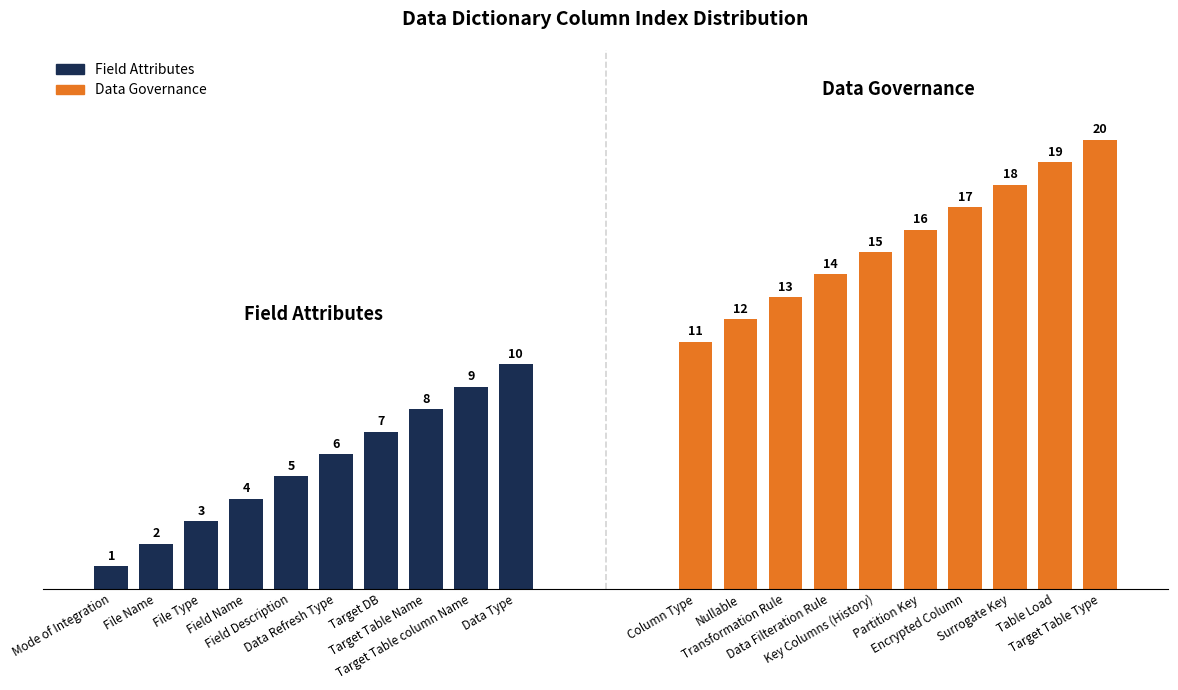

What is the difference between the second highest and second lowest values in the Data Governance series?

7